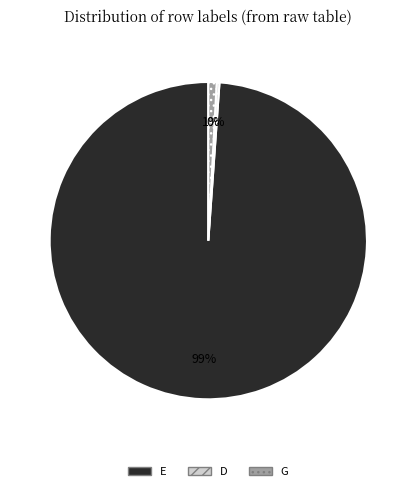

Combined, do G and D account for over 50%?

No